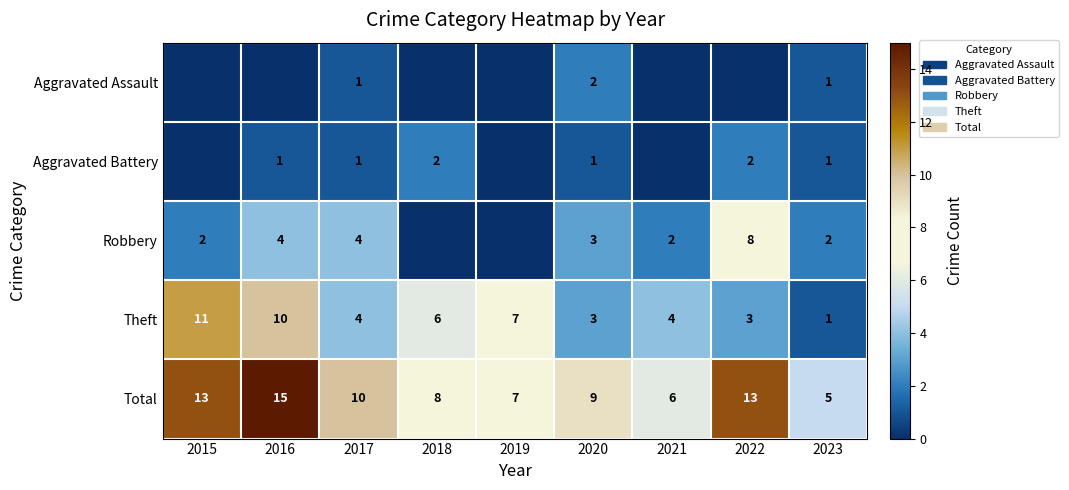

What is the difference between the second highest and minimum values in the Total series?

8